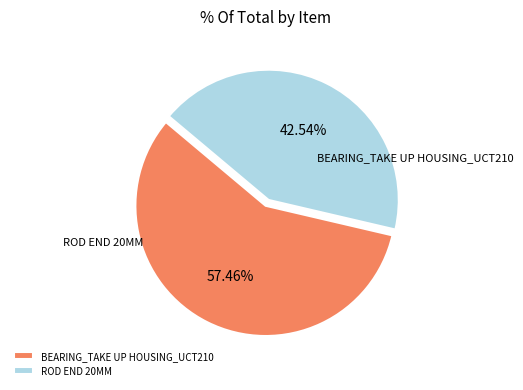

Combined, do ROD END 20MM and BEARING_TAKE UP HOUSING_UCT210 account for over 50%?

Yes